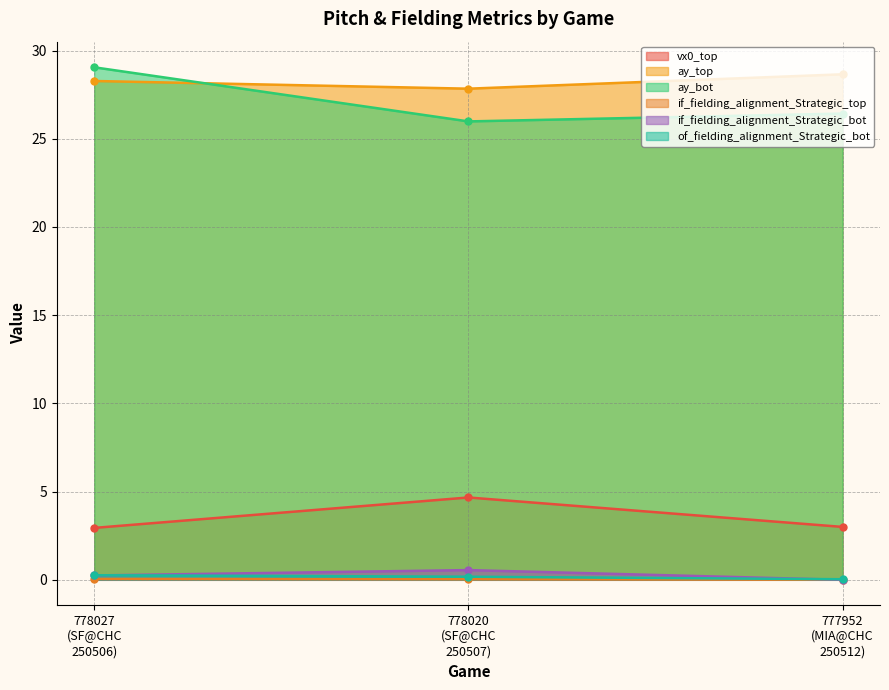

The value of if_fielding_alignment_Strategic_top at 777952
(MIA@CHC
250512) is 0.0. True or false?

False